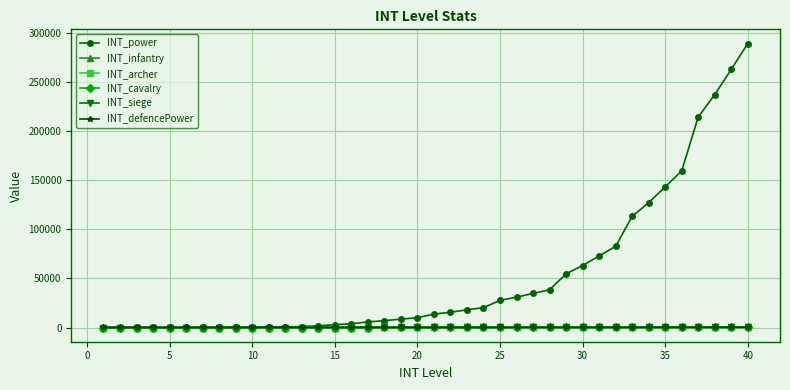

Count the number of data series in this chart.

6